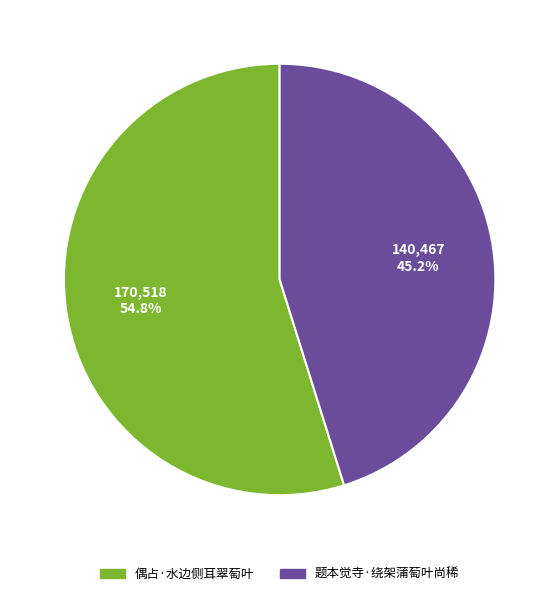

Which slice is the largest?

偶占·水边侧耳翠萄叶